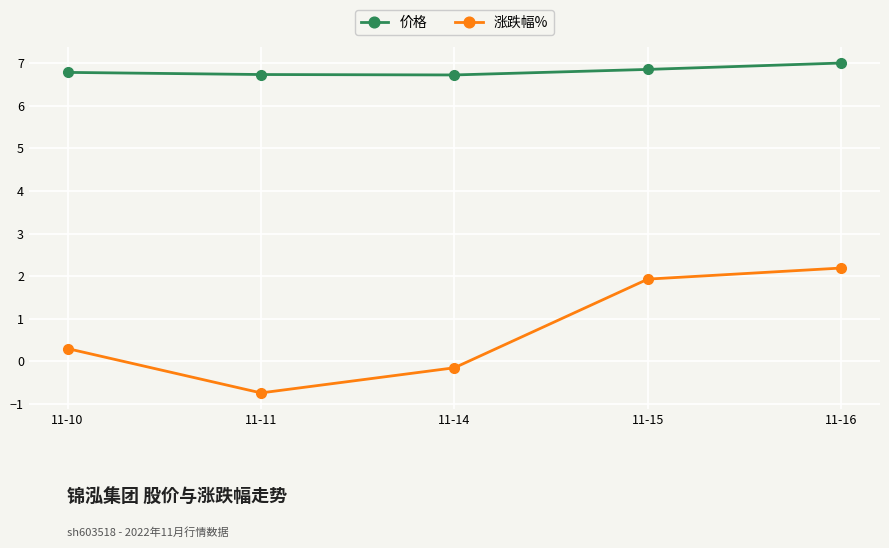

How many categories are shown in the chart?

5